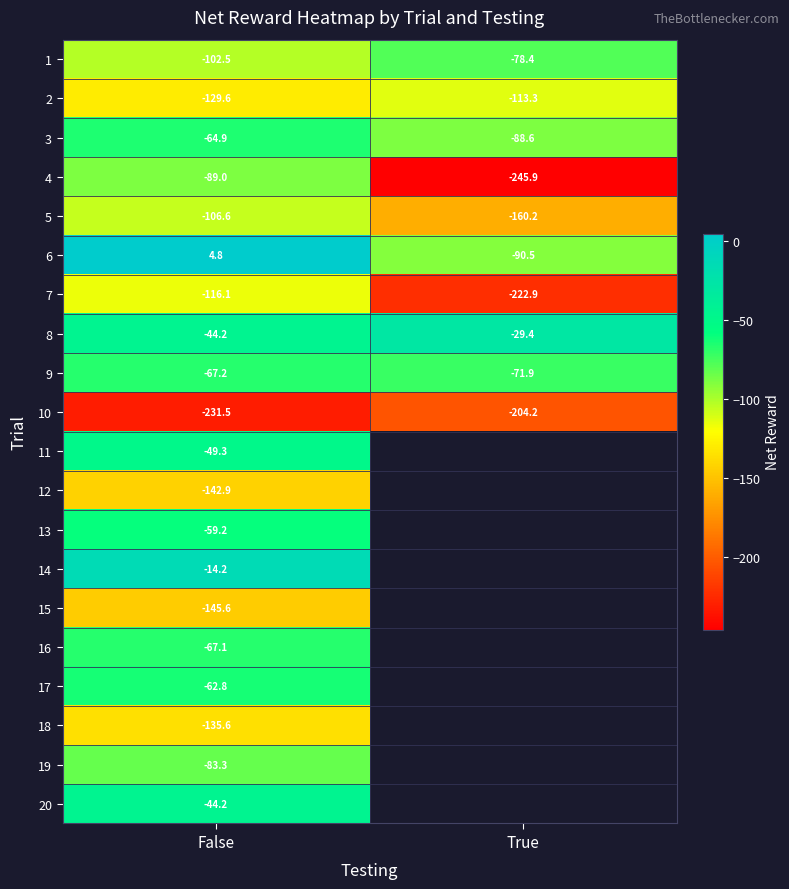

Rank the categories by 4 value from lowest to highest.

True, False